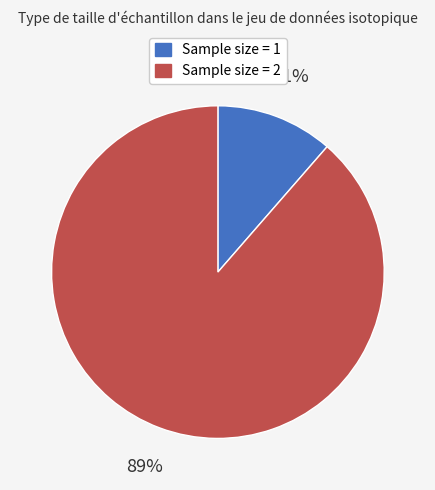

Combined, do Sample size = 2 and Sample size = 1 account for over 50%?

Yes